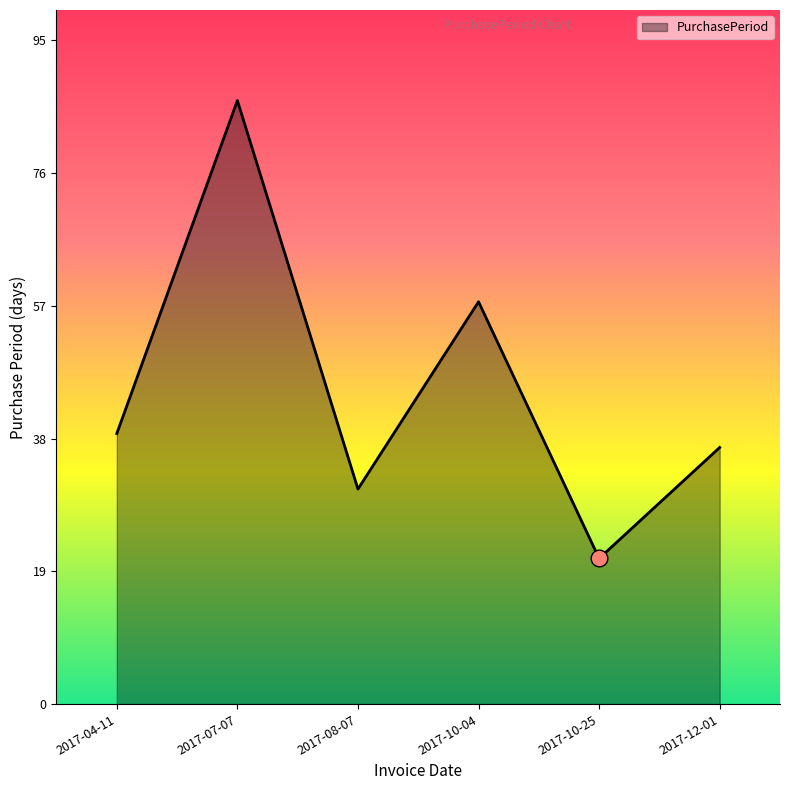

How many interior local peaks (higher than both neighbors) does the data have?

2